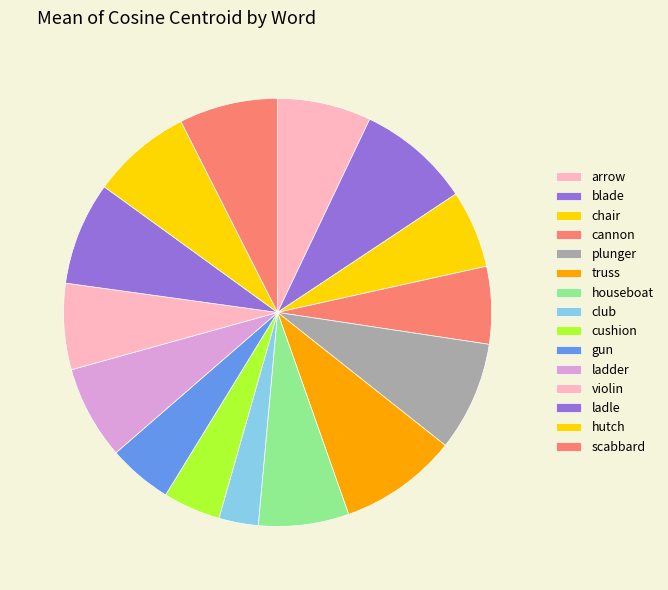

Count the number of slices in the pie.

15